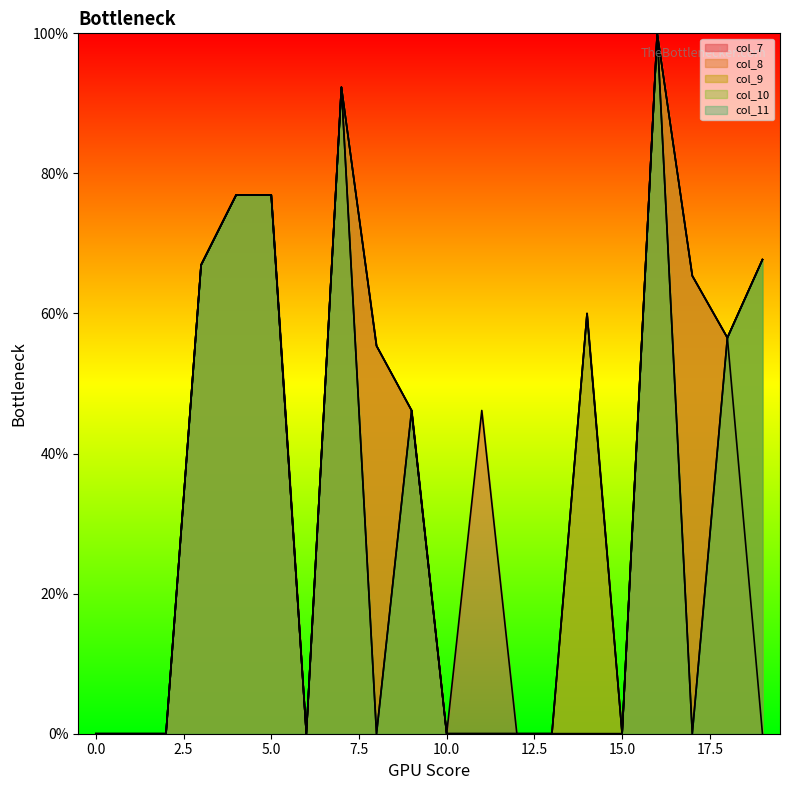

Is the value of col_8 at 18 greater than the value of col_9 at 12?

Yes